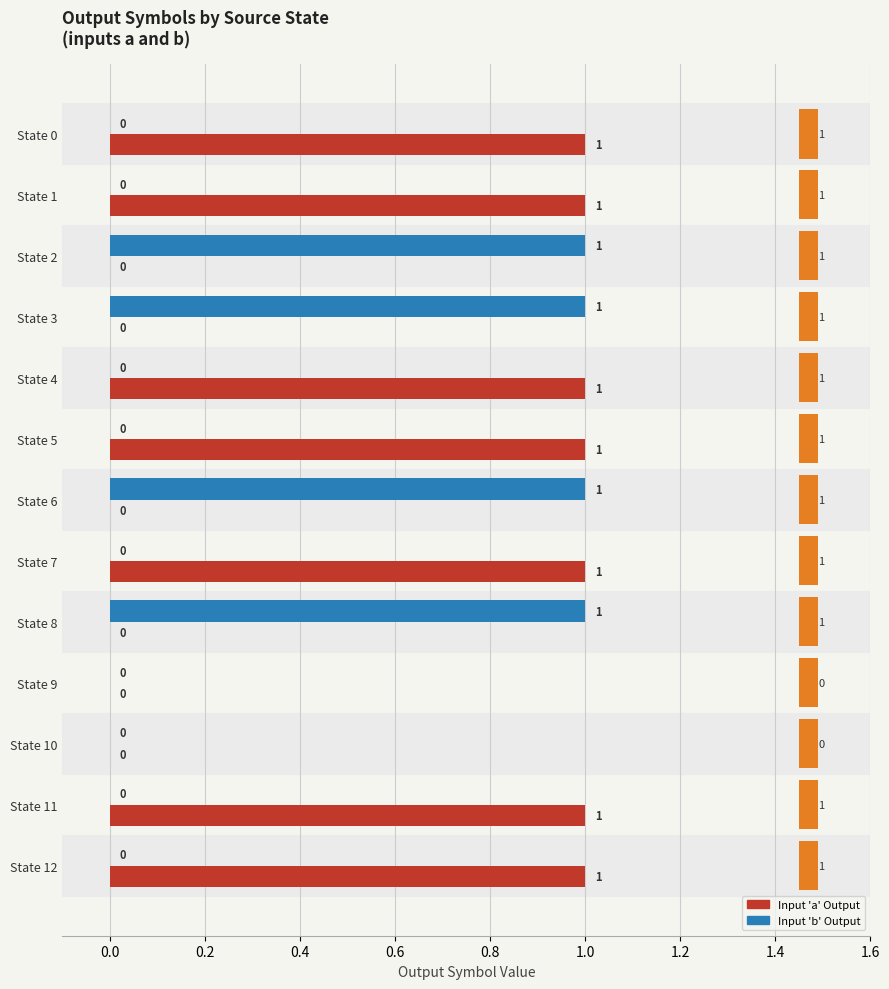

Is the value of input a output at State 9 greater than the value of input b output at State 12?

No